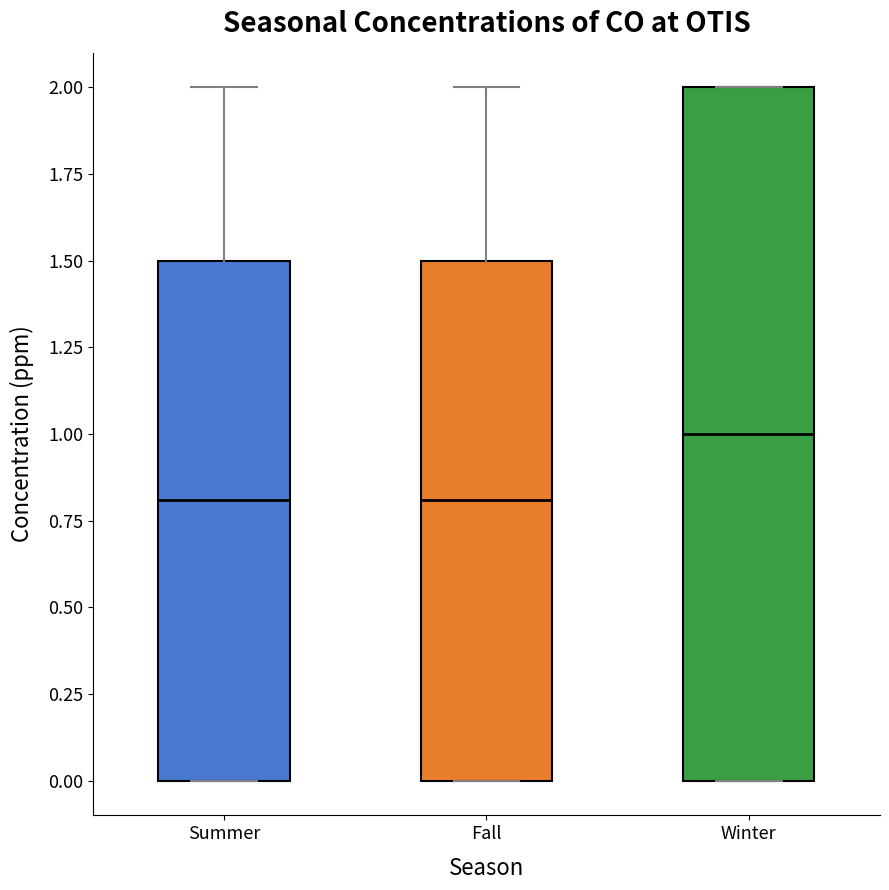

Reading left to right, transcribe this box plot: for each box, give where its median line is, the range the box spans, and where its two whiskers end, as read against the y-axis. The values are not printed on the chart, so give them approximately, as read against the axis.

Summer: median 0.8, box 0.0 to 1.5, whiskers 0.0 to 2.0
Fall: median 0.8, box 0.0 to 1.5, whiskers 0.0 to 2.0
Winter: median 1.0, box 0.0 to 2.0, whiskers 0.0 to 2.0